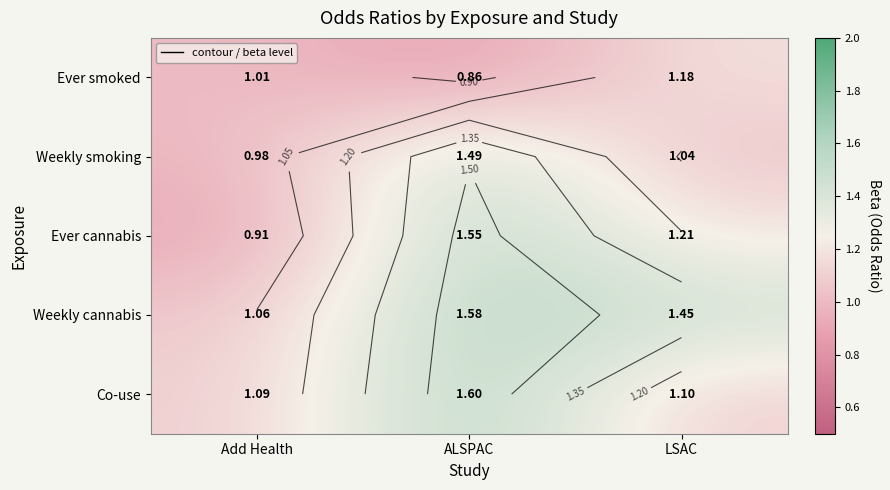

At which label does Weekly smoking reach its minimum?

Add Health